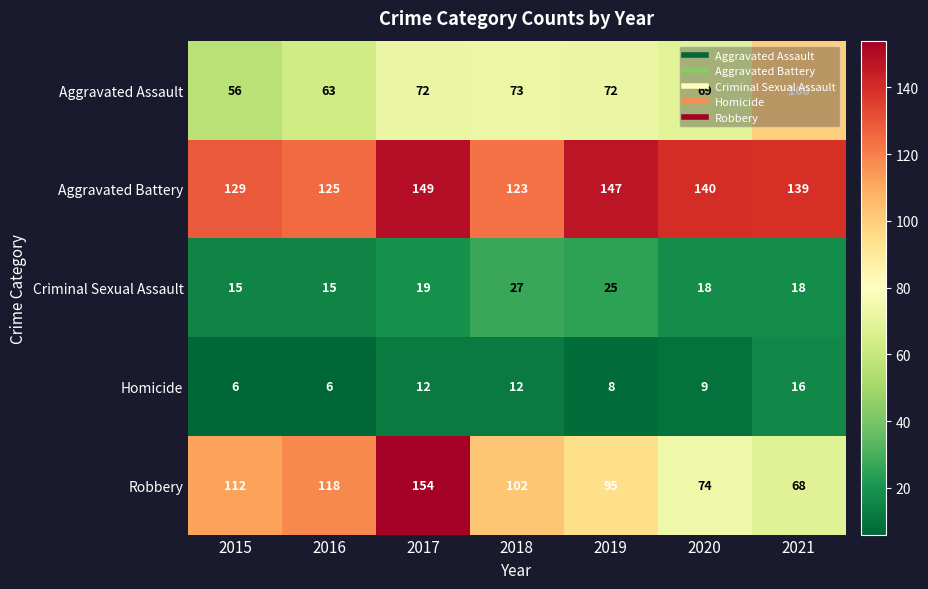

What is the average value of the Robbery series?

103